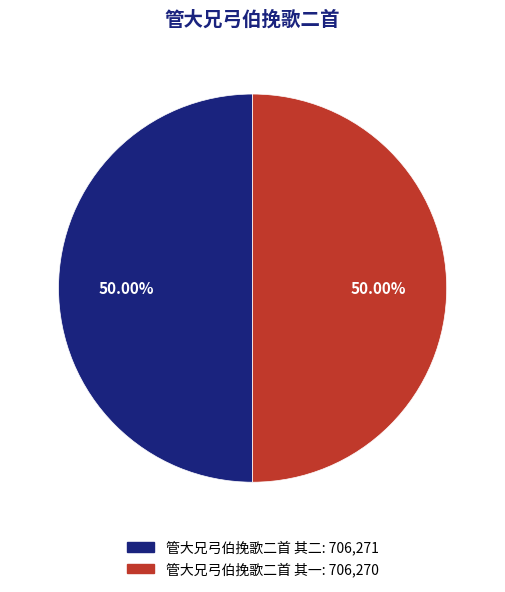

Combined, do 管大兄弓伯挽歌二首 其二 and 管大兄弓伯挽歌二首 其一 account for over 50%?

Yes